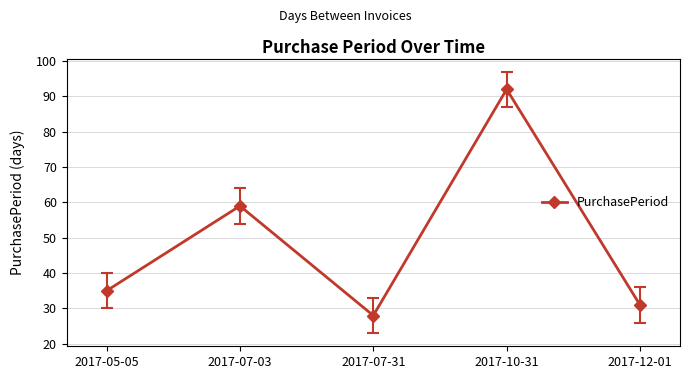

What is the difference between the maximum and minimum values?

64